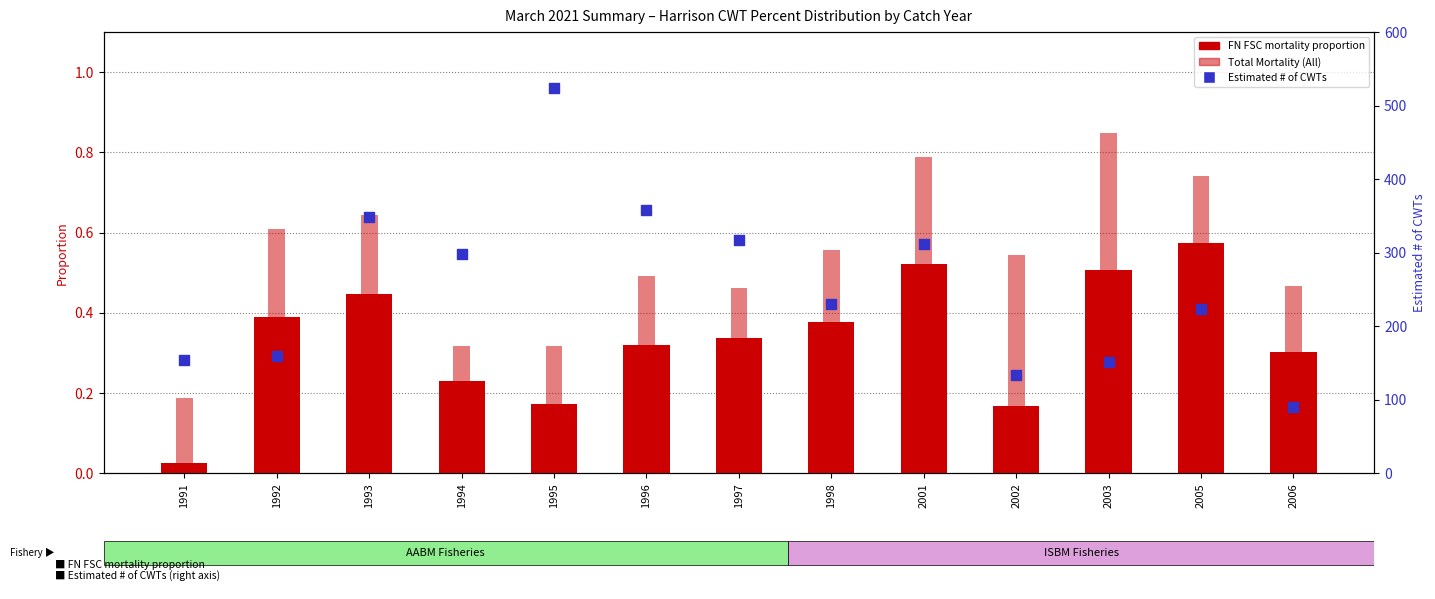

Which series contains the highest Y value?

Estimated # of CWTs